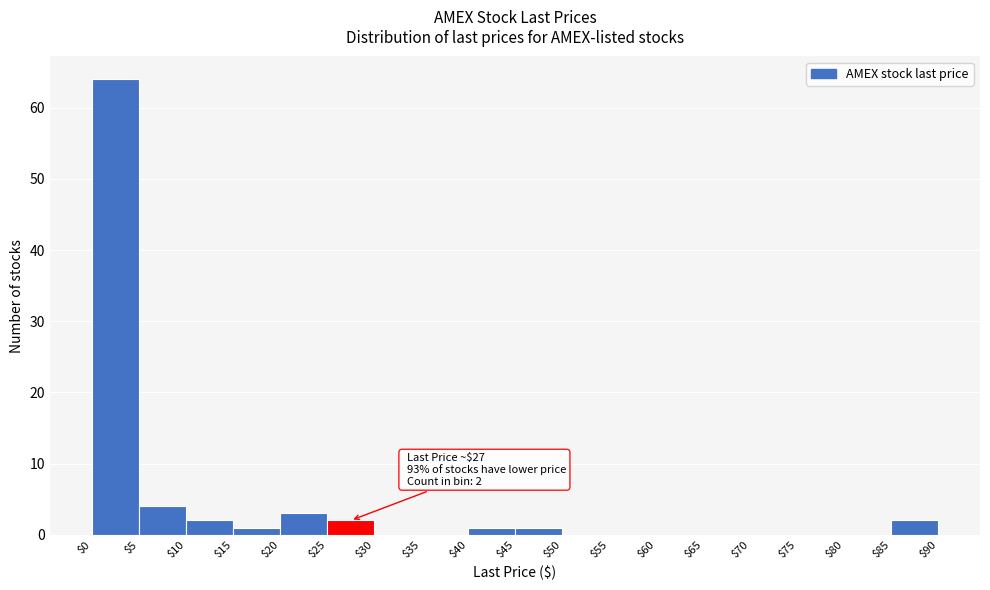

Which range on the x-axis has the tallest bar?

$0 to $5